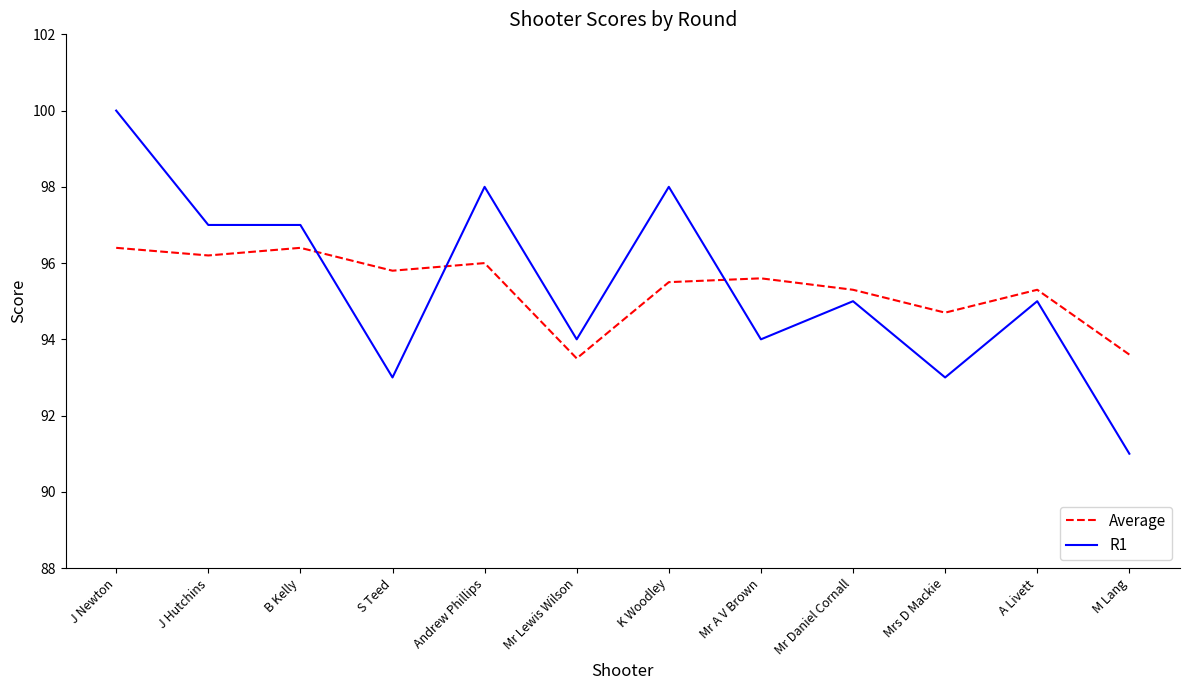

What is the greatest value displayed?

100.0